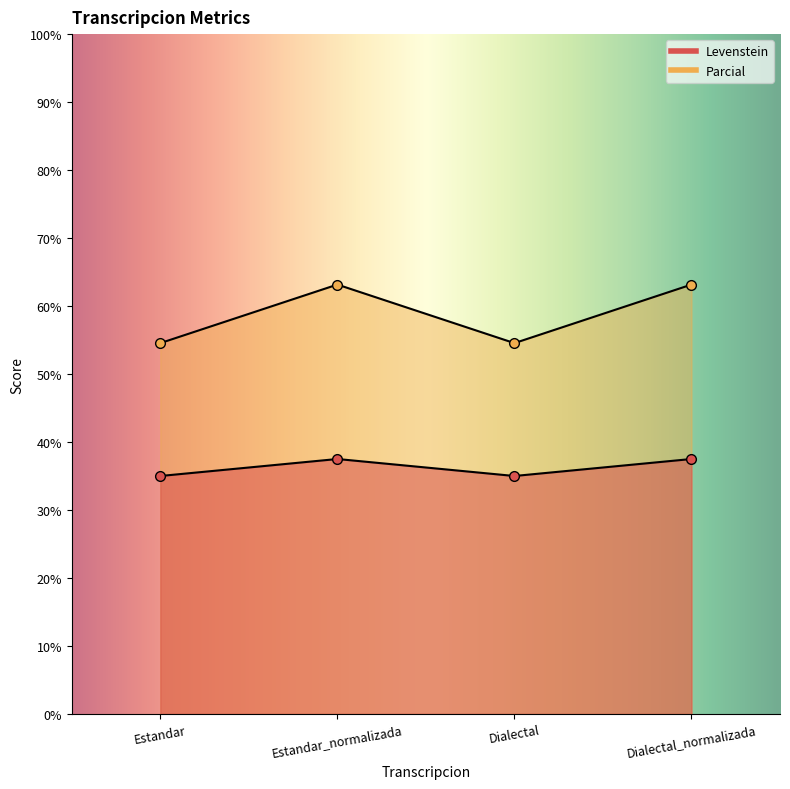

How many data points in Parcial are less than 63?

2